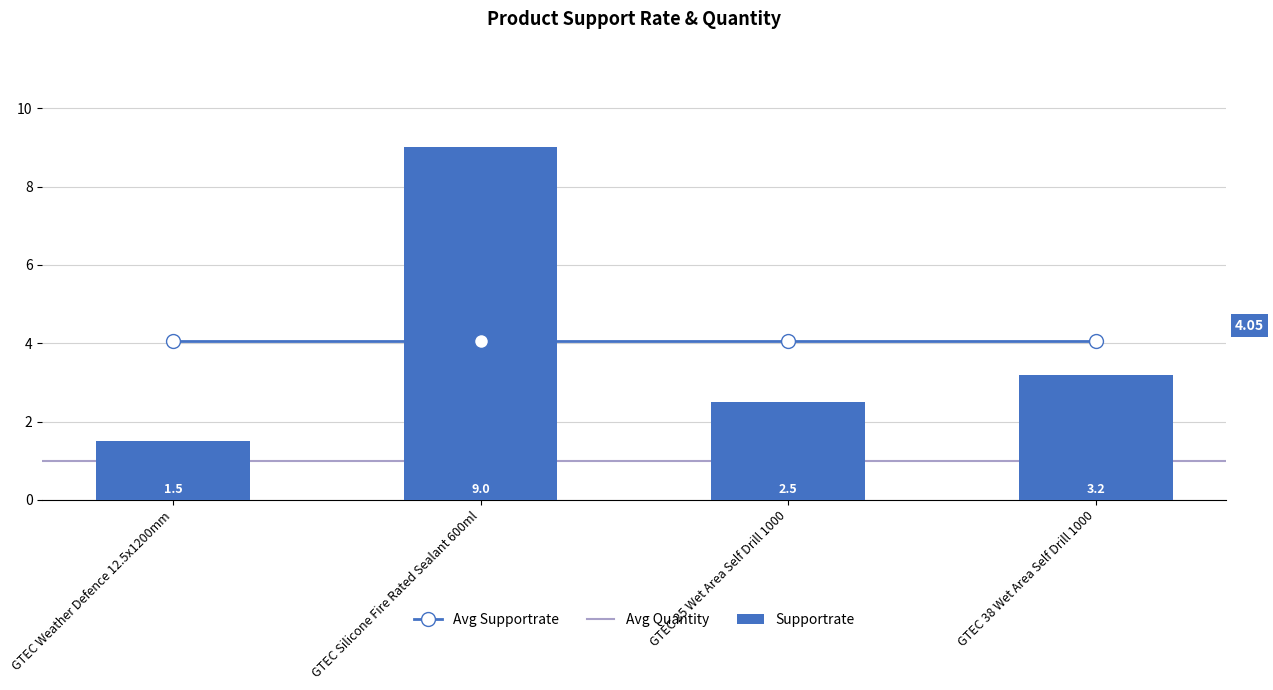

The chart shows a value of 13.4 at GTEC Silicone Fire Rated Sealant 600ml. True or false?

False